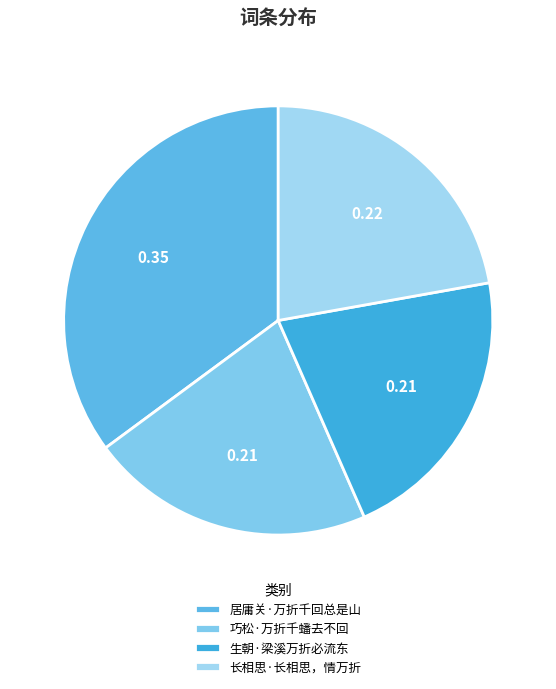

Is there any slice that represents more than half of the pie?

No